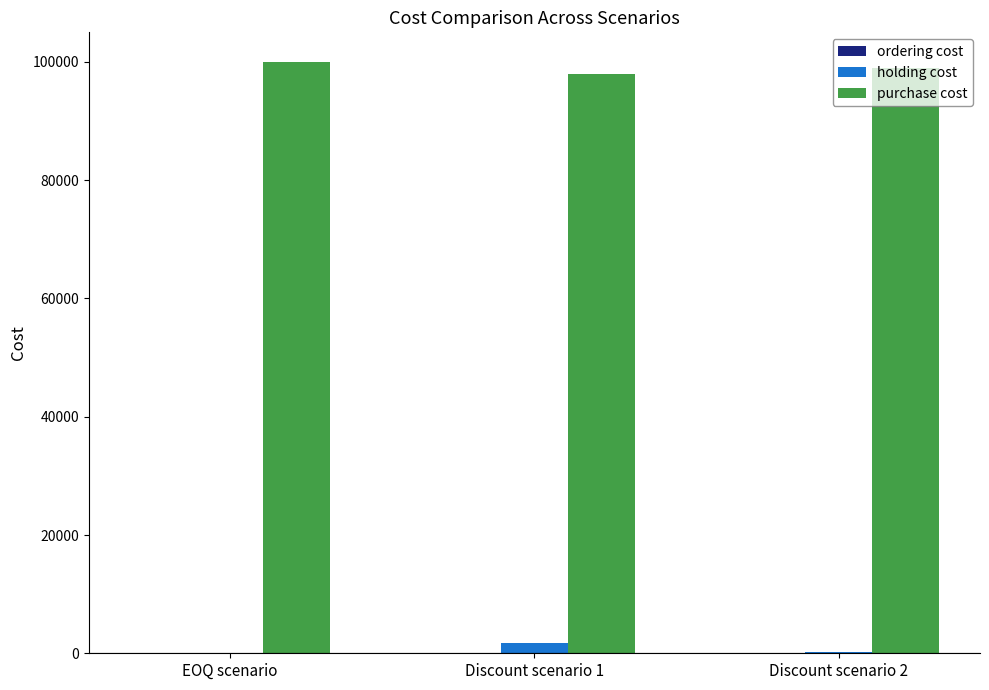

What is the sum of all holding cost values?

2070.7